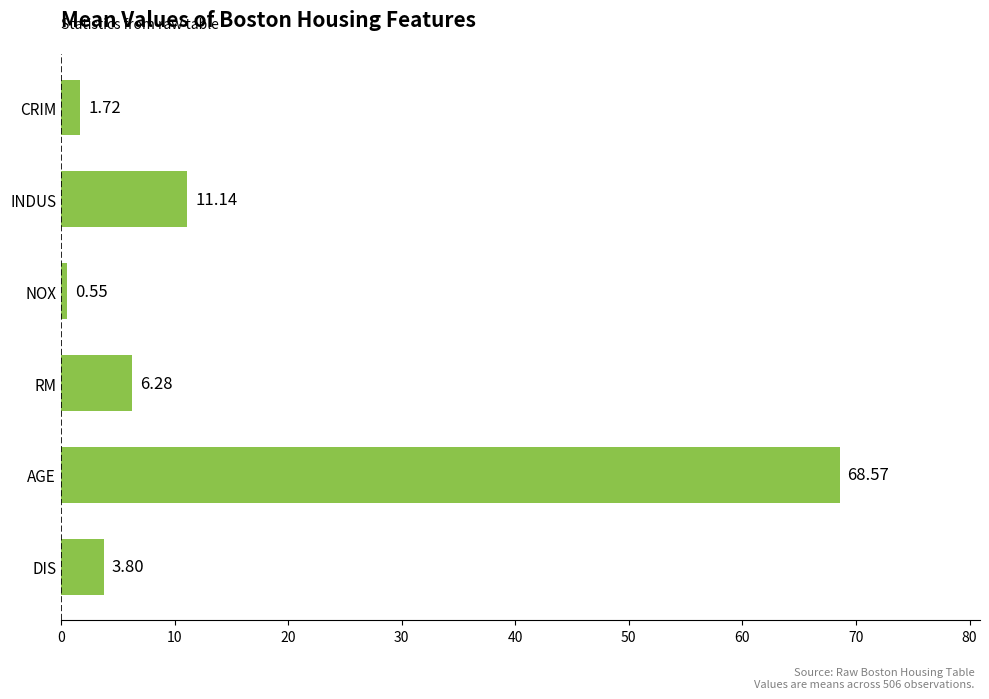

Rank the categories by value from lowest to highest.

NOX, CRIM, DIS, RM, INDUS, AGE